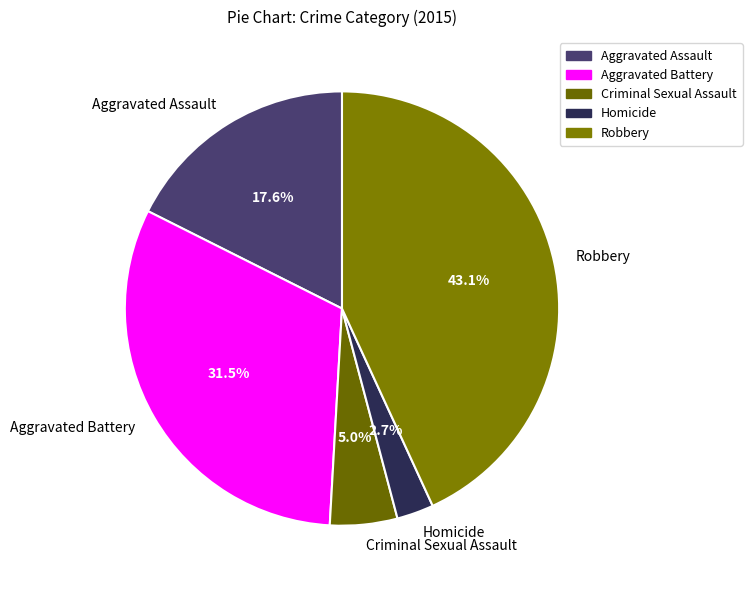

Is it true that Robbery is 43% of the pie?

True